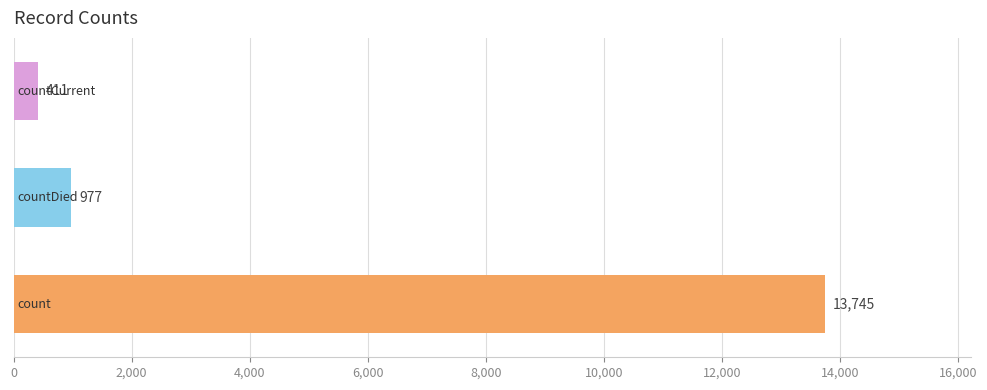

What is the difference between the maximum and minimum values?

13334